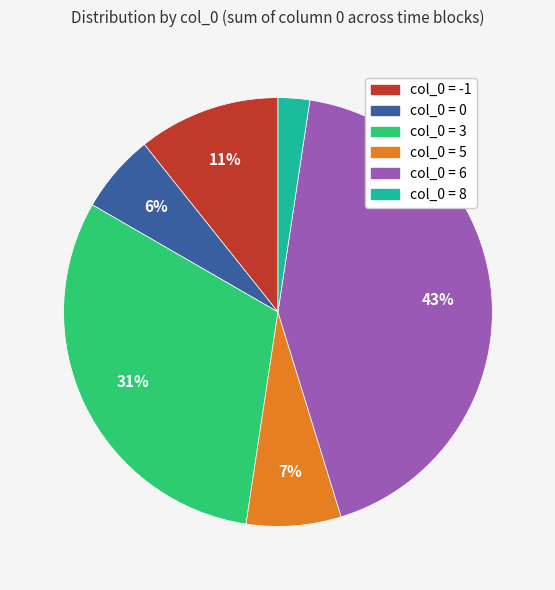

To the nearest percent, what is the average slice percentage?

17%